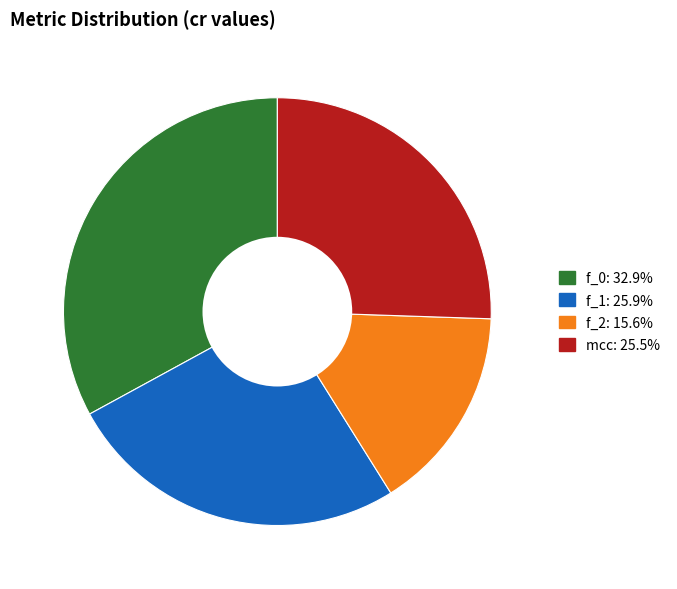

Which category has the biggest portion of the pie?

f_0